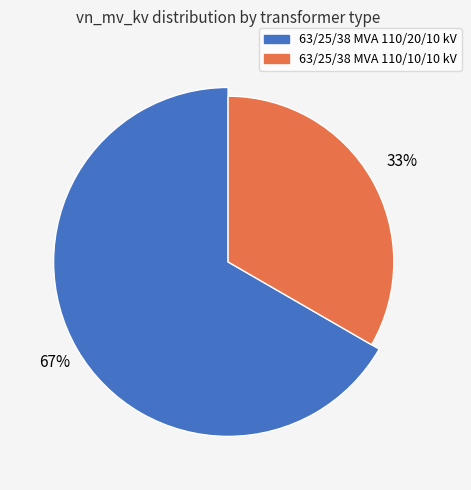

Is there any slice that represents more than half of the pie?

Yes